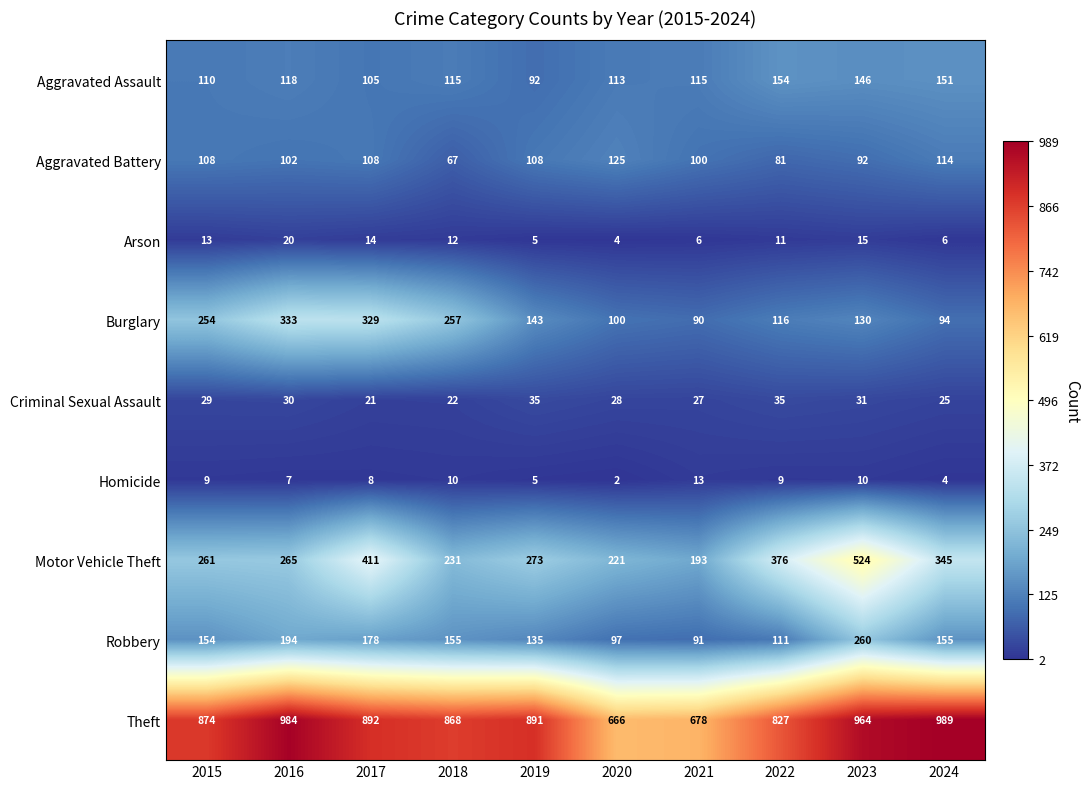

At which category does the chart reach its peak across all series?

2024